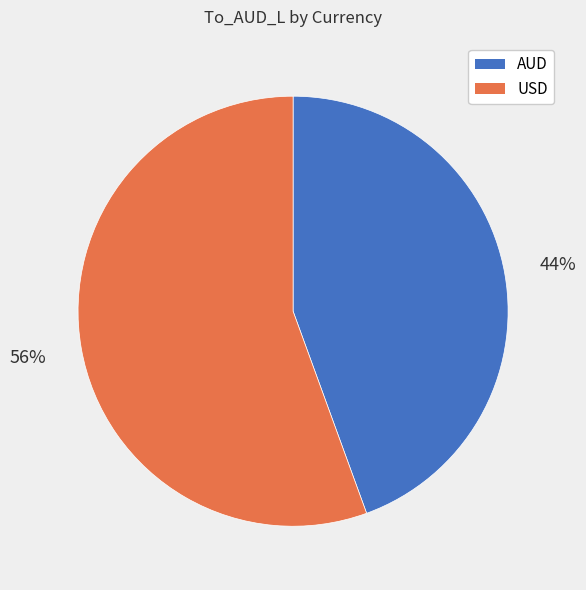

What is the ratio of the value at AUD to the value at USD?

0.8